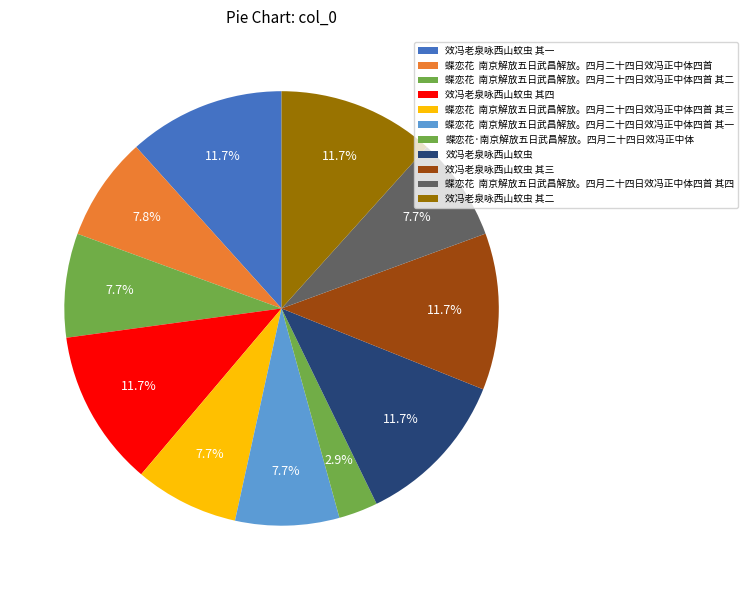

Does any single category account for the majority?

No